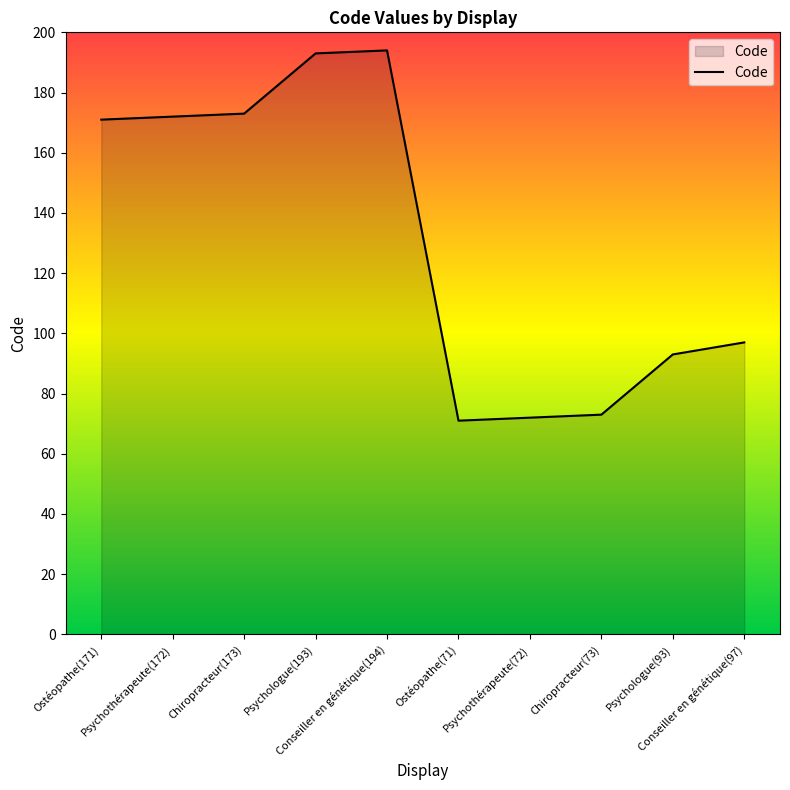

Between Ostéopathe(71) and Ostéopathe(171), which is larger?

Ostéopathe(171)